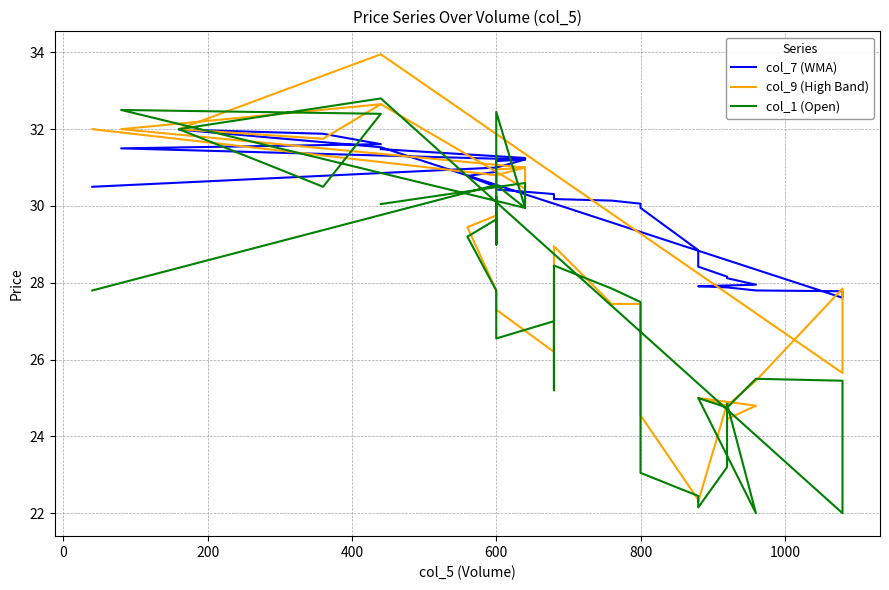

Which series has the largest total across all categories?

col_7 (WMA)